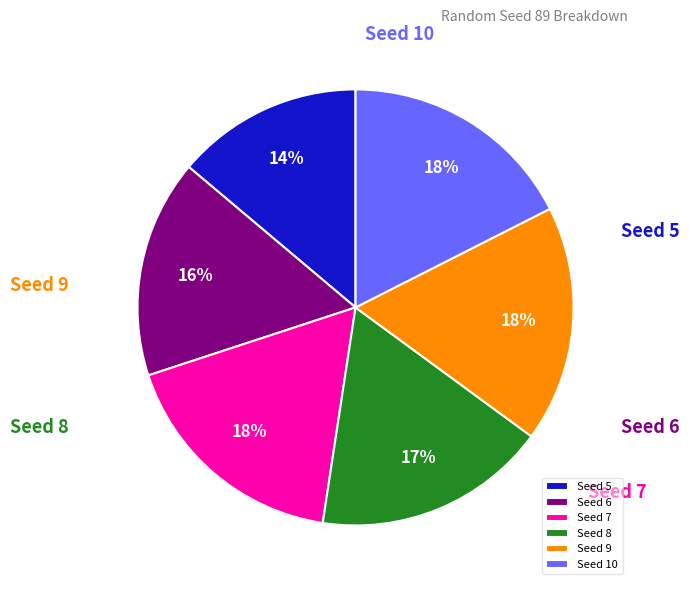

Is there any slice that represents more than half of the pie?

No